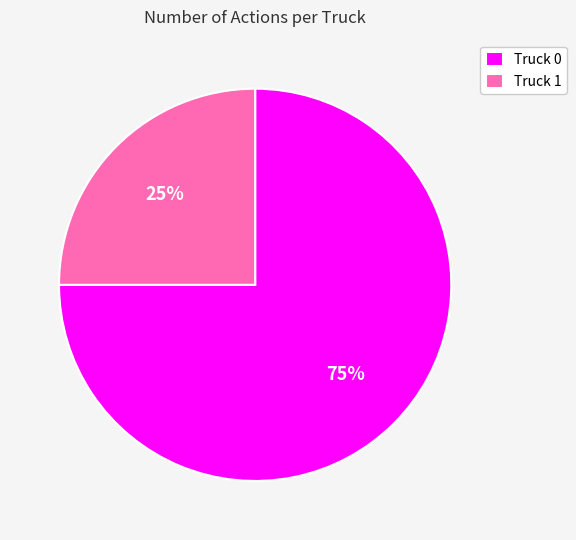

Rank the categories by value from lowest to highest.

Truck 1, Truck 0